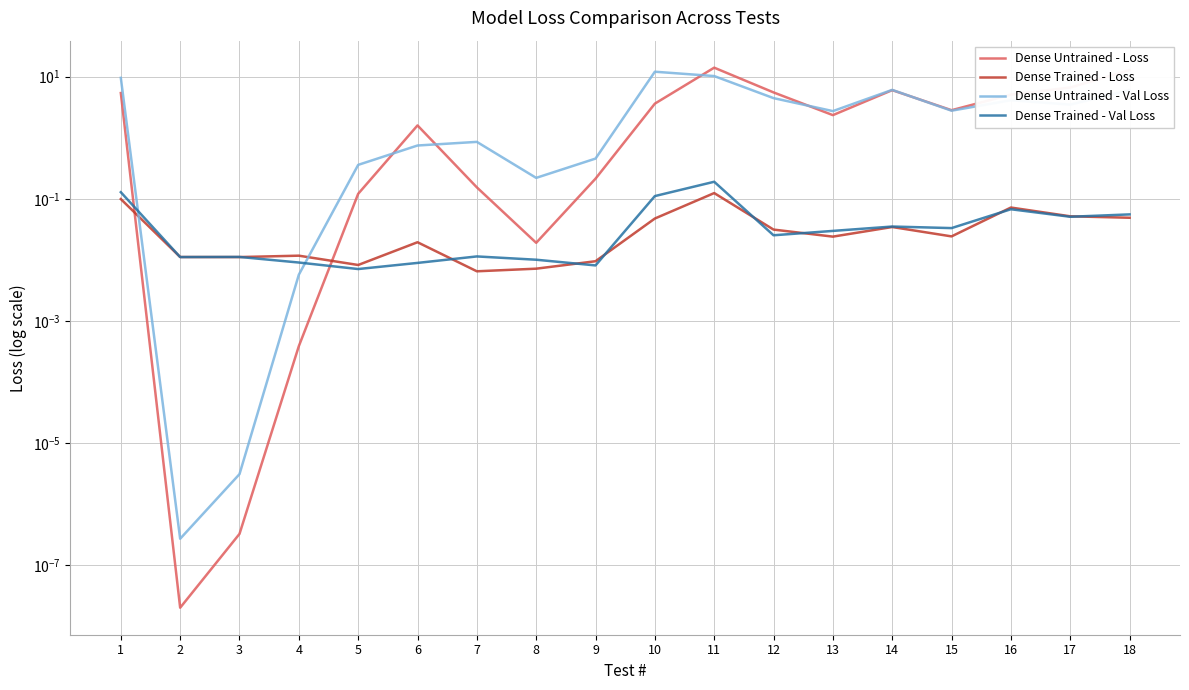

Where is Dense Untrained - Val Loss nearest to the value 6?

18